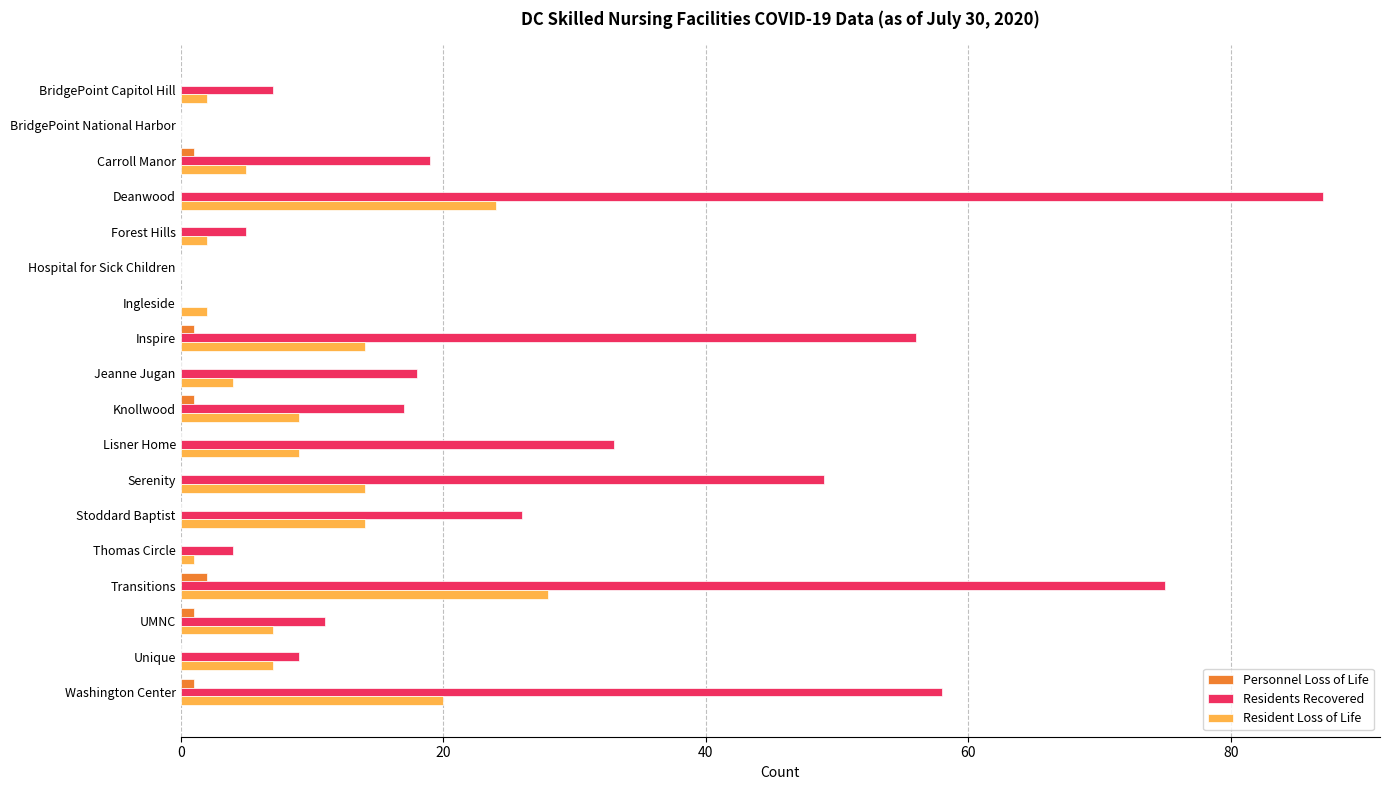

Which series has the largest total across all categories?

Residents Recovered